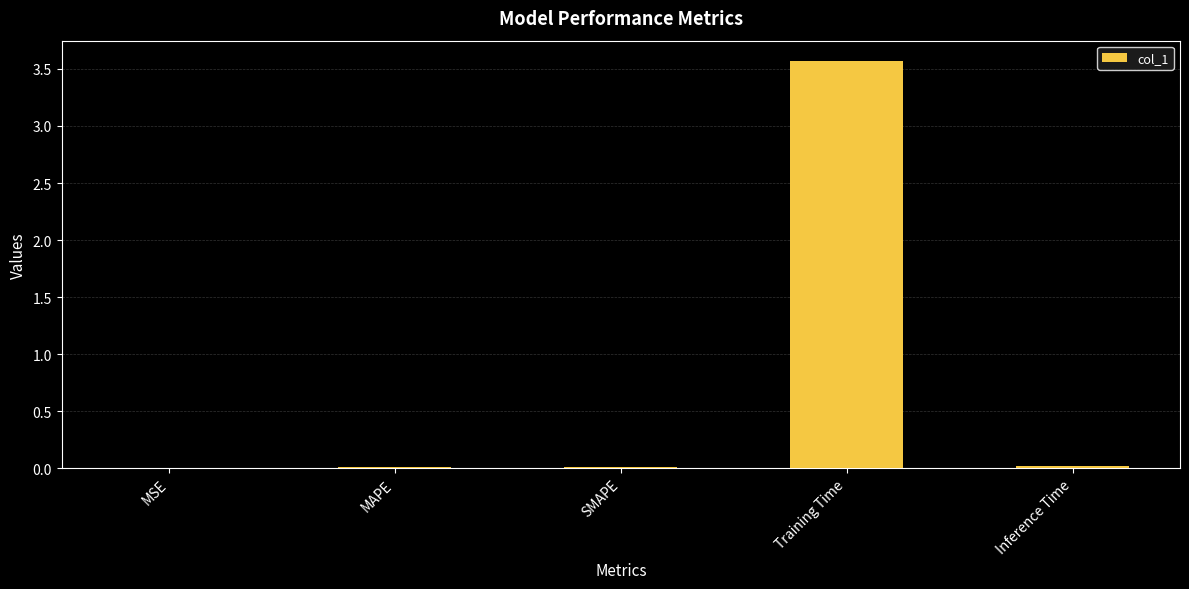

Is it true that the value at Training Time is 3.6?

True